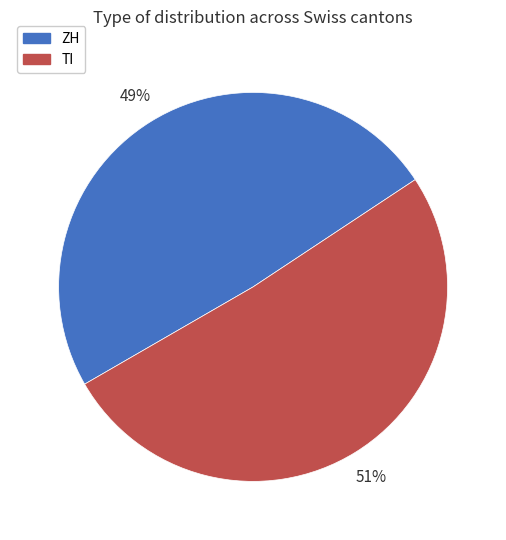

Which slice is the smallest?

ZH